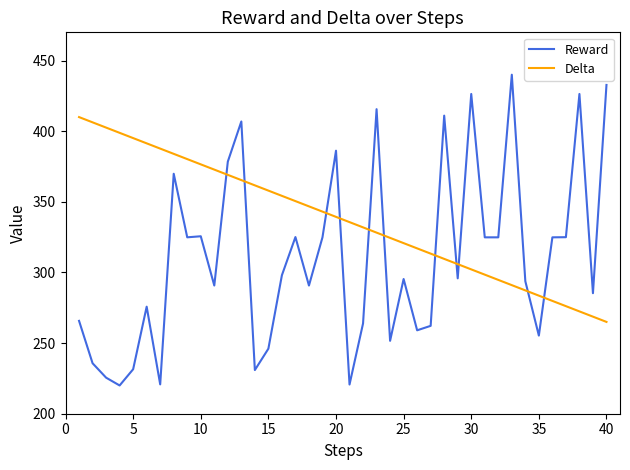

Which series has the largest range (max minus min)?

Reward